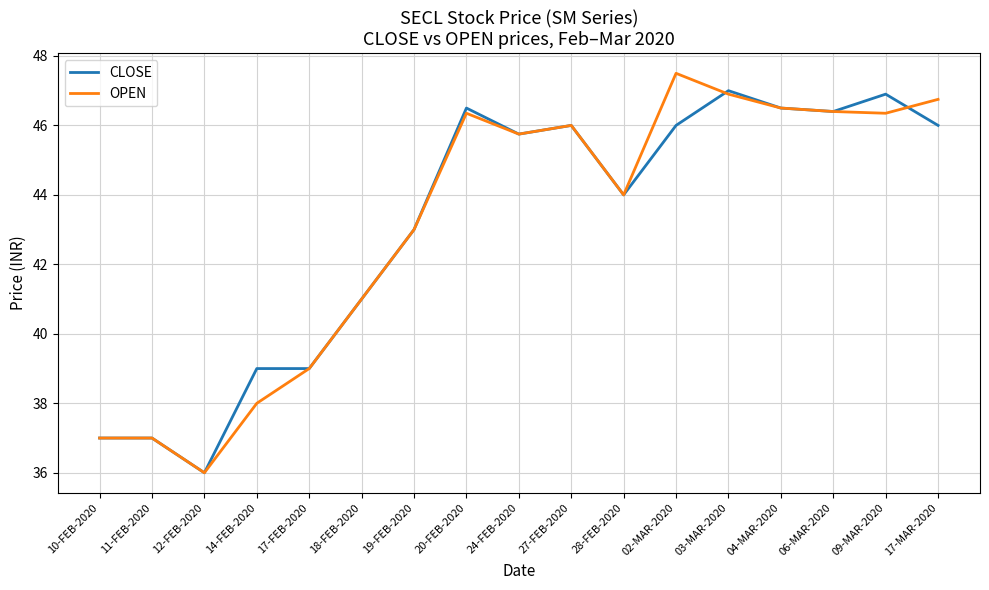

The value of OPEN at 04-MAR-2020 is 46.5. True or false?

True